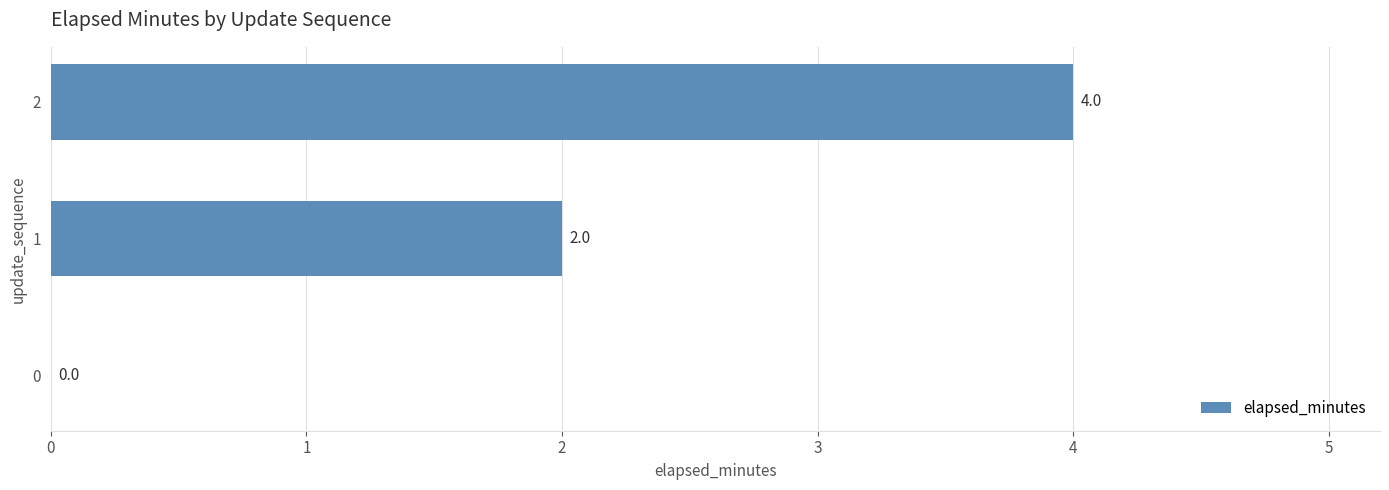

Reading bottom to top, what are all the values shown in this chart?

0=0	1=2	2=4